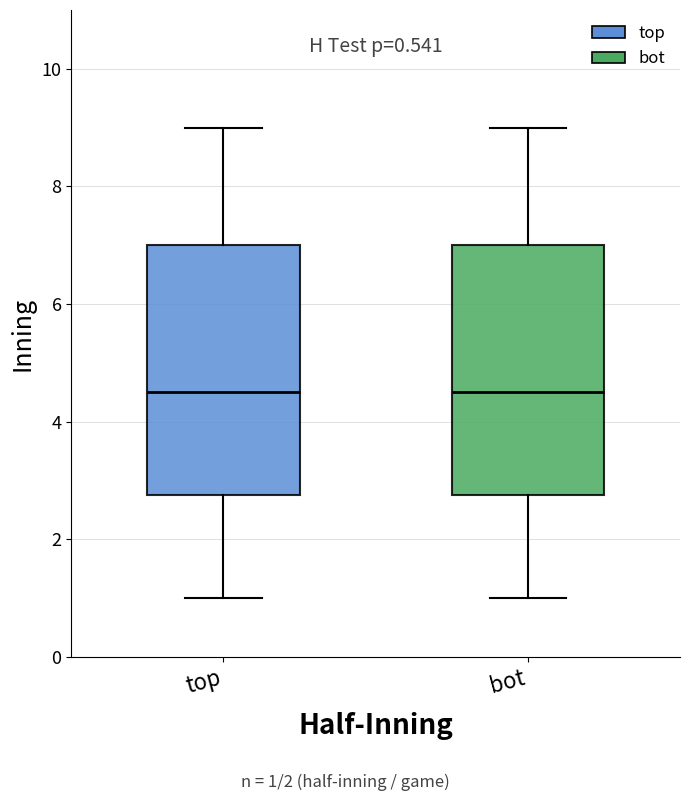

Reading left to right, transcribe this box plot: for each box, give where its median line is, the range the box spans, and where its two whiskers end, as read against the y-axis. The values are not printed on the chart, so give them approximately, as read against the axis.

top: median 4.6, box 2.8 to 7.0, whiskers 1.0 to 9.0
bot: median 4.6, box 2.8 to 7.0, whiskers 1.0 to 9.0